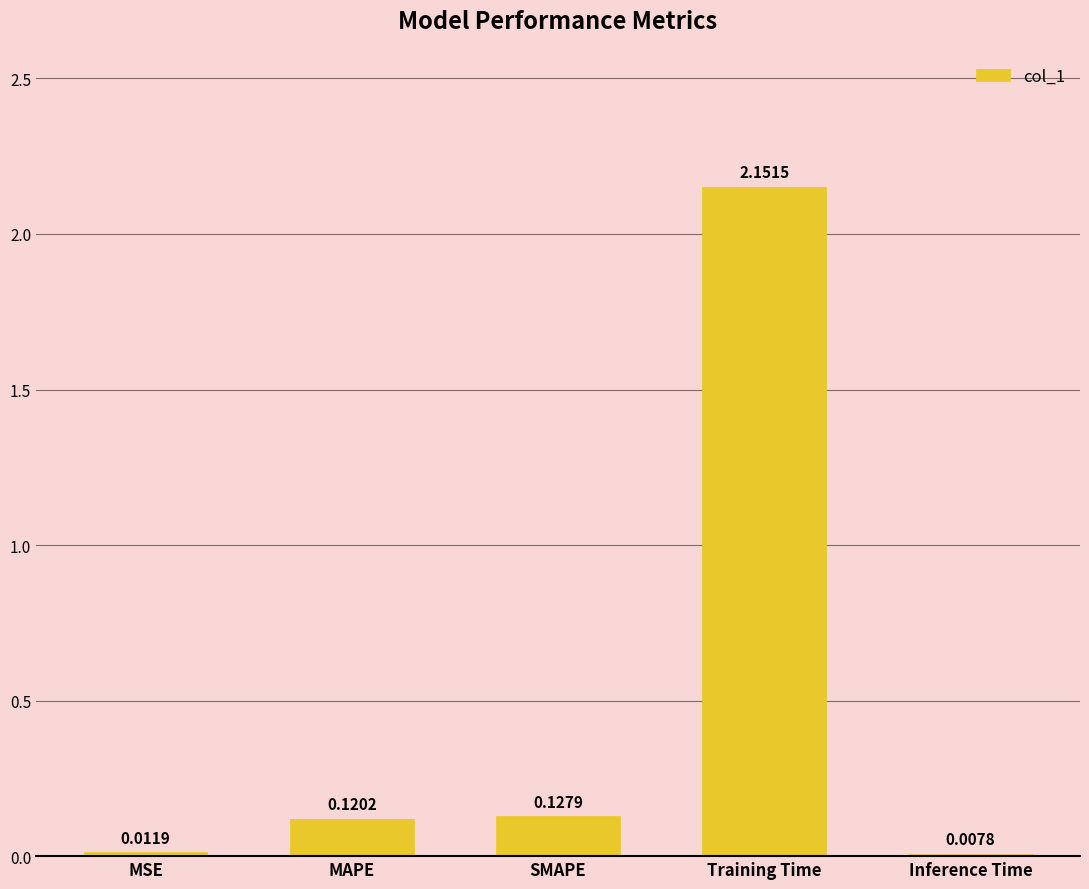

Between MSE and SMAPE, which is larger?

SMAPE